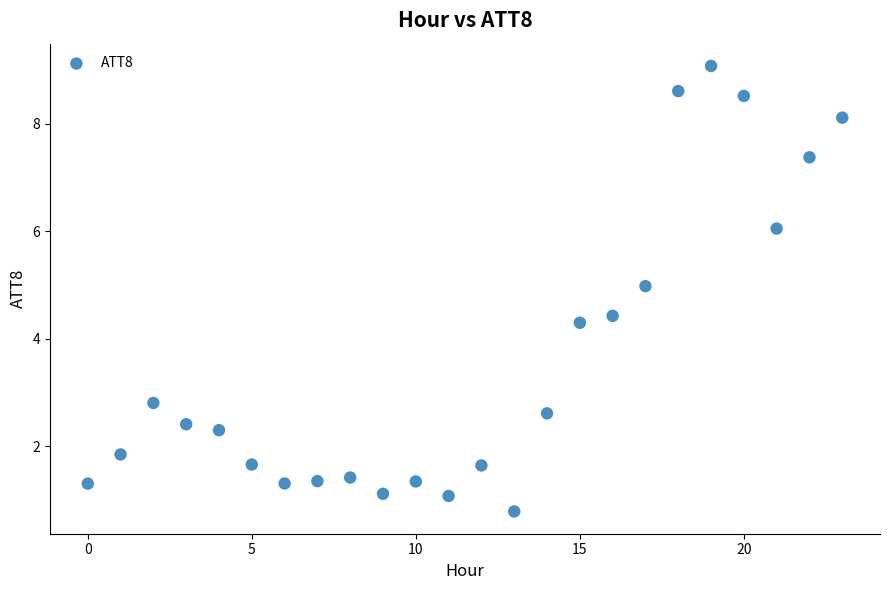

What Y value in the scatter plot is closest to 4?

4.3